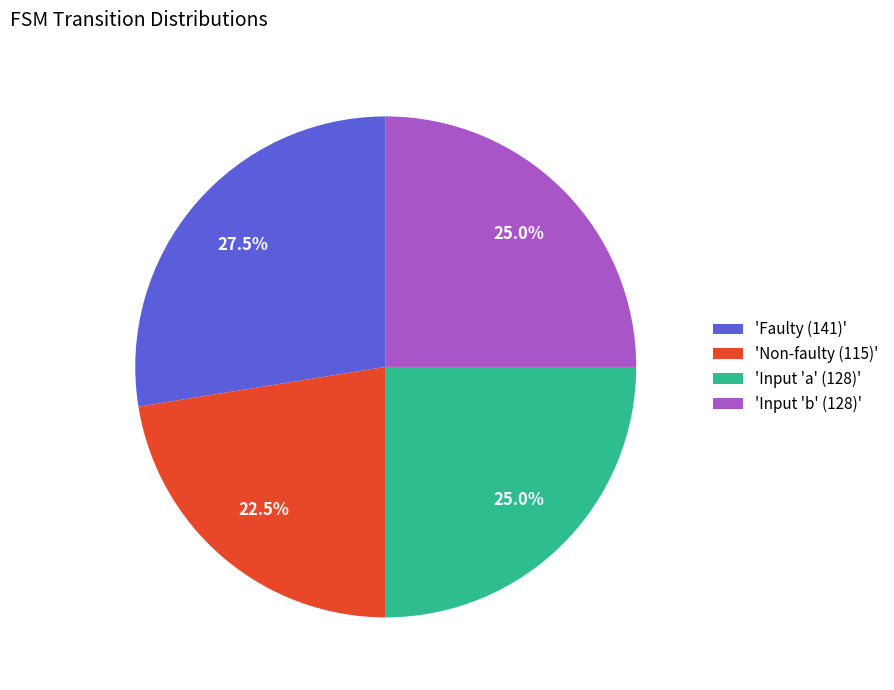

Which category has the biggest portion of the pie?

'Faulty (141)'